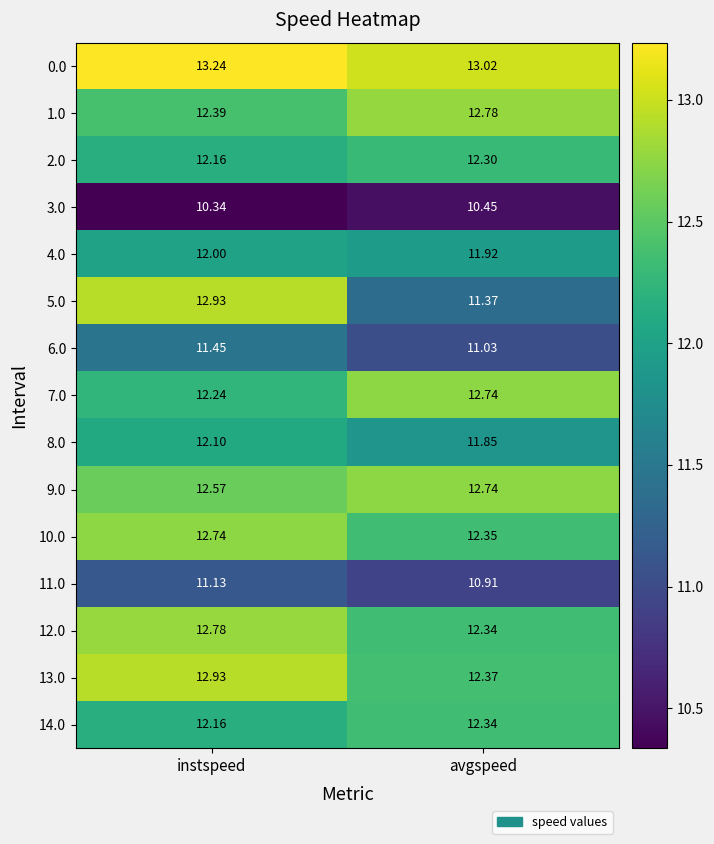

Where is 10.0 nearest to the value 12?

avgspeed